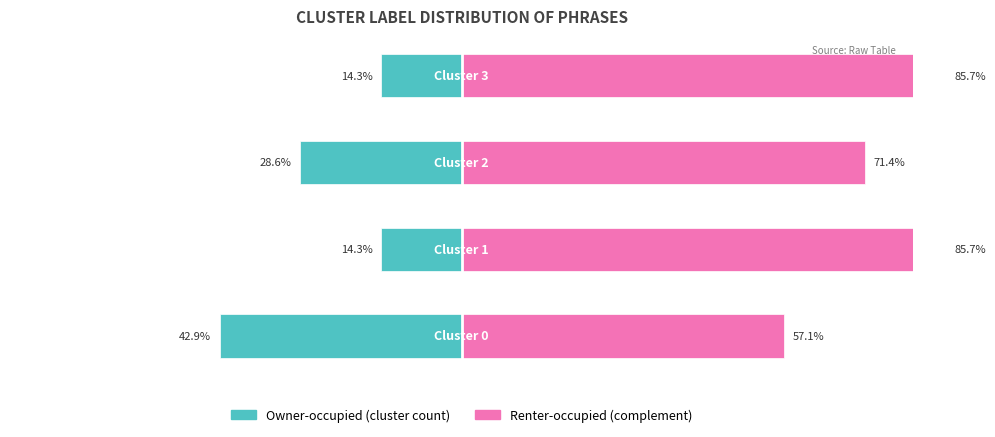

Reading left to right, what are all the values shown in this chart?

Owner-occupied: 0=-42.9	1=-14.3	2=-28.6	3=-14.3
Renter-occupied: 0=57.1	1=85.7	2=71.4	3=85.7